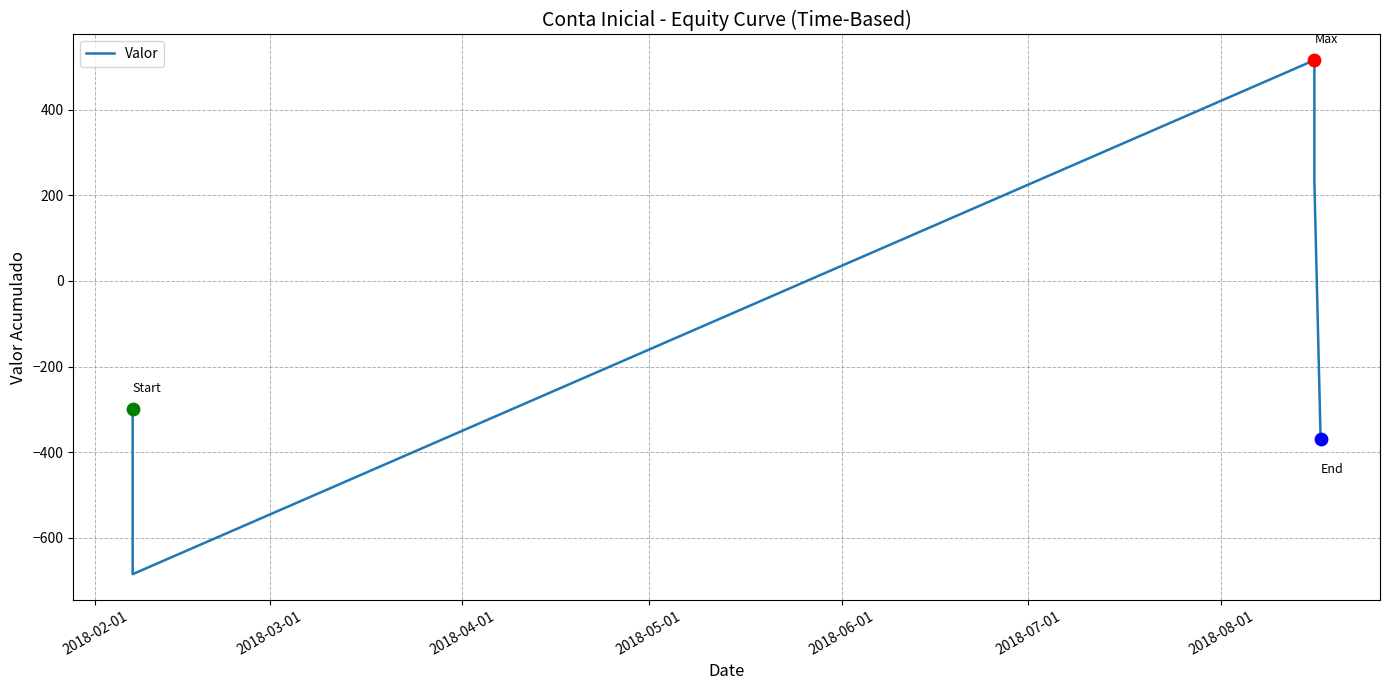

What is the change in value from 2018-02-01 to 2018-06-01?

+531.6